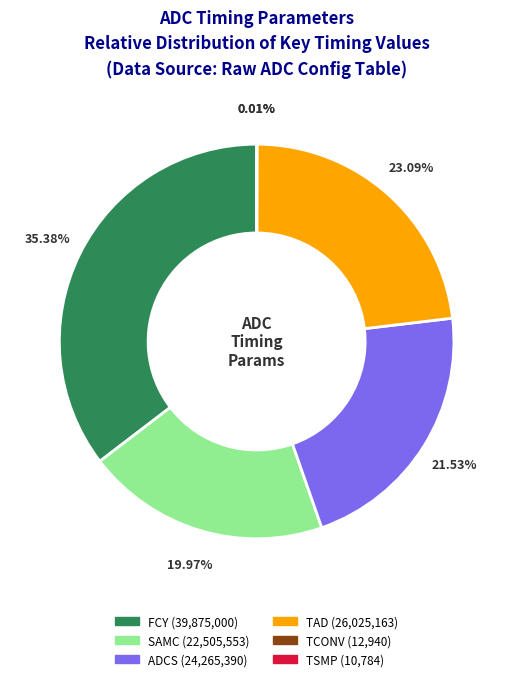

To the nearest percent, what percentage of the pie is TAD?

23%